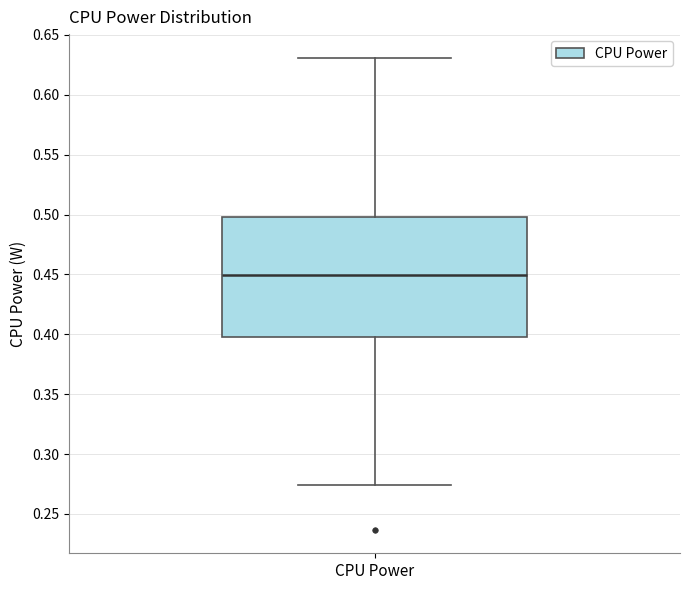

Transcribe this box plot: give where the median line is, the range the box spans, and where the two whiskers end, as read against the y-axis. The values are not printed on the chart, so give them approximately, as read against the axis.

median 0.450, box 0.400 to 0.500, whiskers 0.275 to 0.630